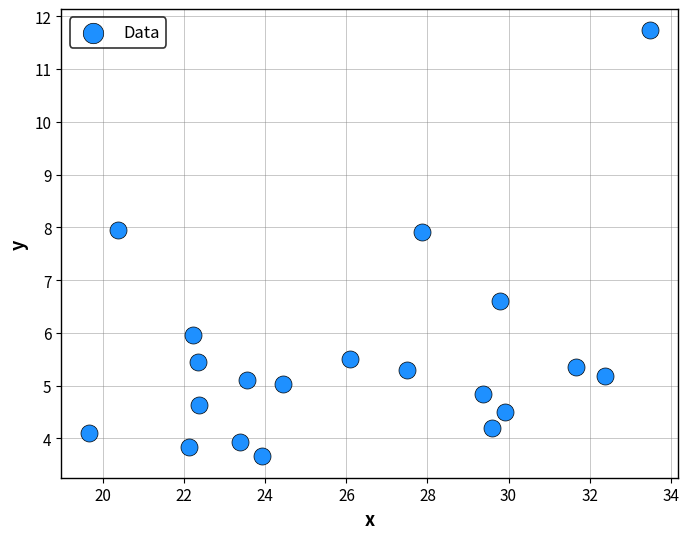

What Y value in the scatter plot is closest to 7?

6.6